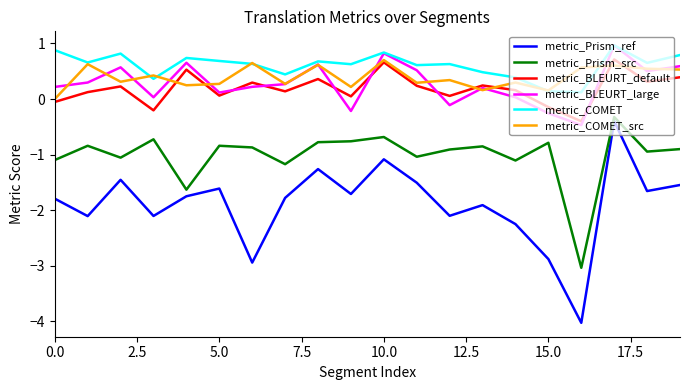

True or false: metric_BLEURT_default and metric_Prism_src intersect in this chart.

False